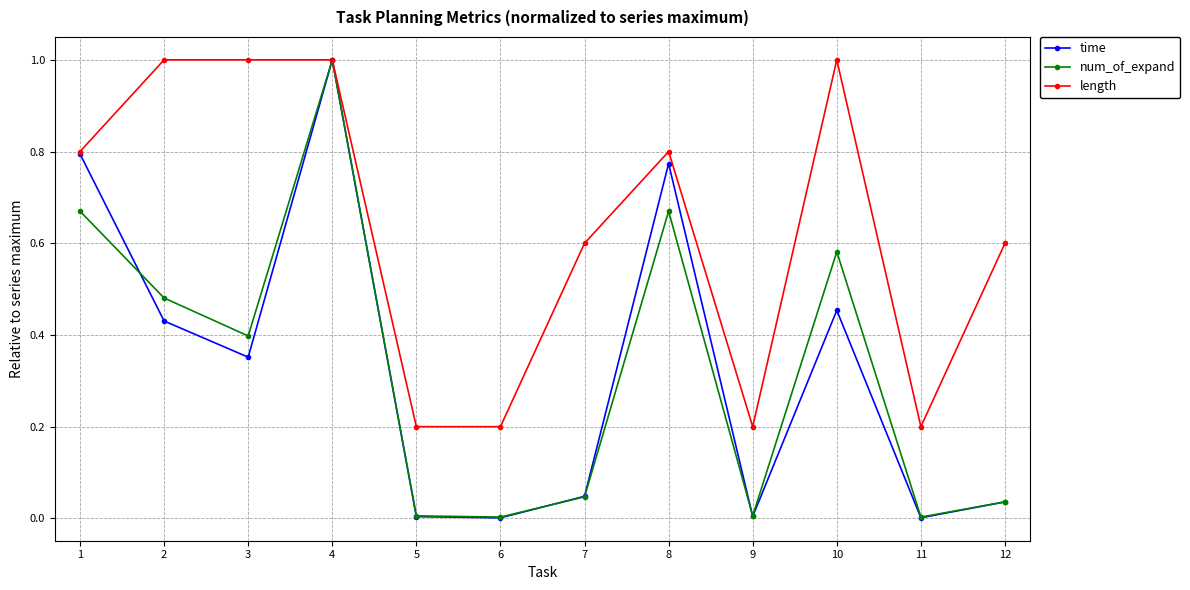

Is the value of time at 1 greater than the value of num_of_expand at 8?

Yes